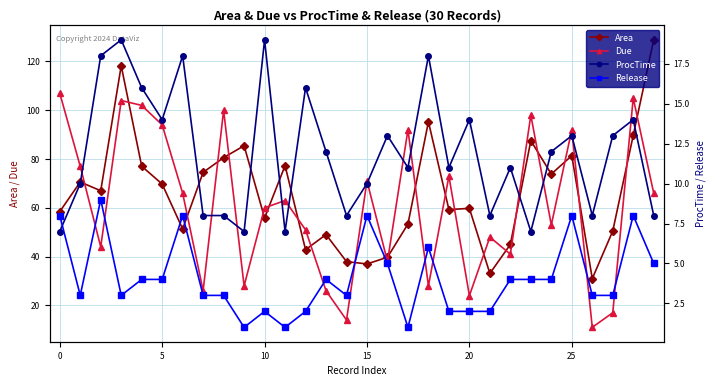

What is the minimum value shown in the chart?

1.0